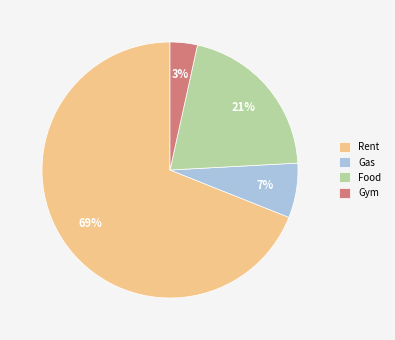

What percentage is the Food slice, to the nearest percent?

21%